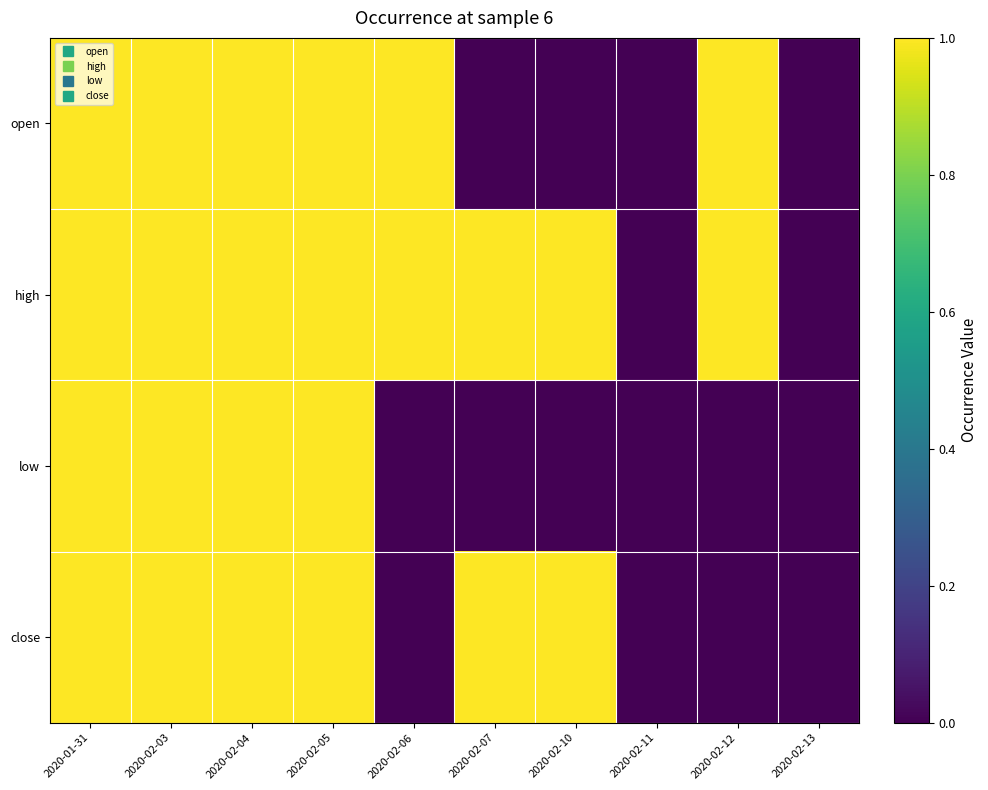

Which series has the largest range (max minus min)?

open